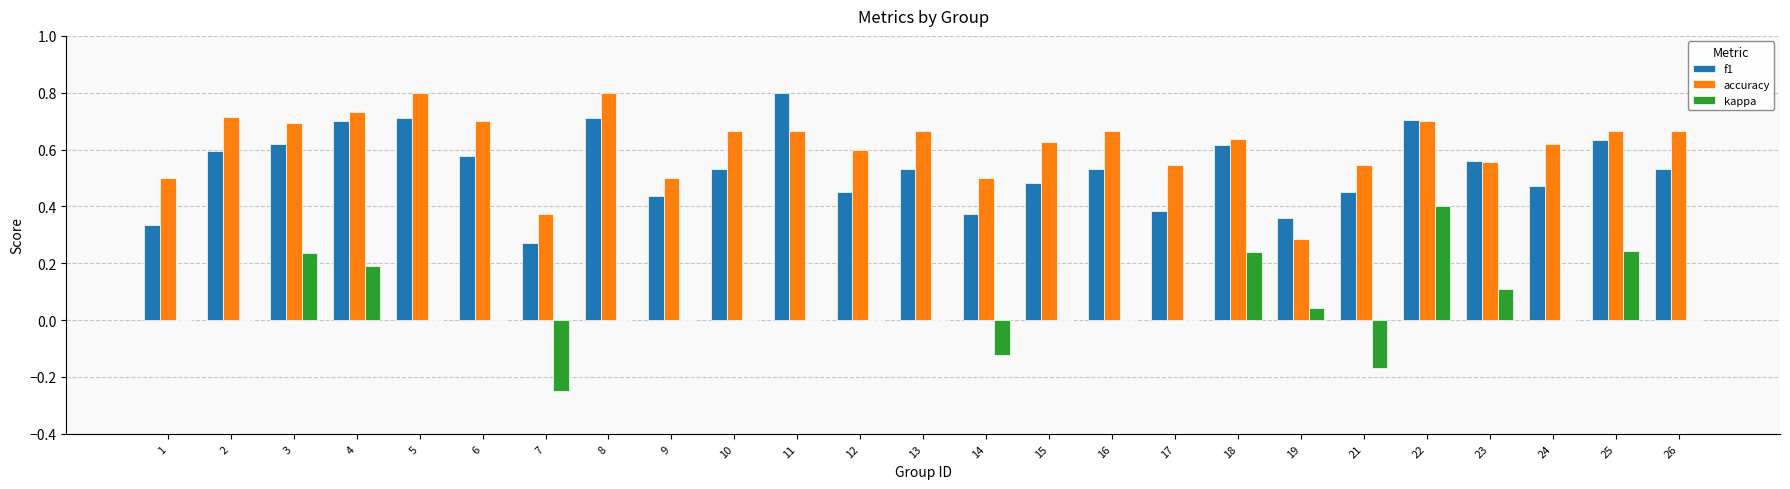

What is the sum of all accuracy values?

15.4